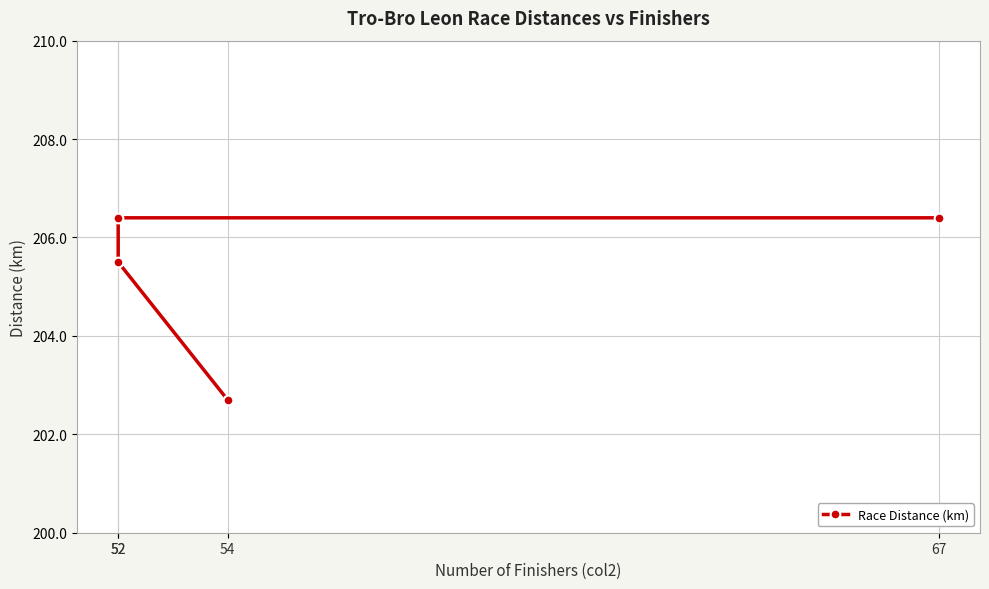

What is the sum of all values?

821.0